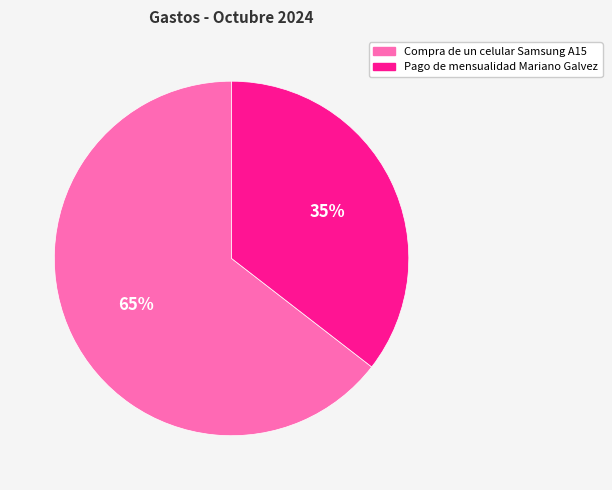

How many segments does this pie chart have?

2